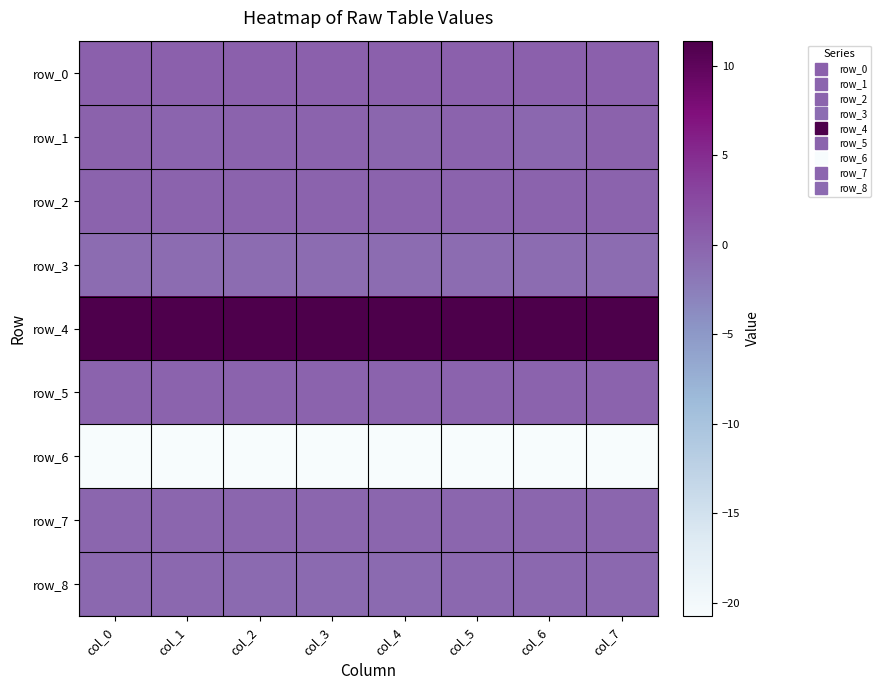

Reading right to left, what are all the values shown in this chart?

row_0: col_7=0.2	col_6=0.3	col_5=0.3	col_4=0.3	col_3=0.3	col_2=0.3	col_1=0.3	col_0=0.3
row_1: col_7=0.2	col_6=-0.3	col_5=0.1	col_4=-0.3	col_3=0.1	col_2=0.0	col_1=-0.1	col_0=0.1
row_2: col_7=0.0	col_6=0.0	col_5=0.0	col_4=0.0	col_3=0.0	col_2=0.0	col_1=0.0	col_0=0.0
row_3: col_7=-0.9	col_6=-0.9	col_5=-0.9	col_4=-0.9	col_3=-0.9	col_2=-0.8	col_1=-0.8	col_0=-0.8
row_4: col_7=11.4	col_6=11.4	col_5=11.4	col_4=11.3	col_3=11.3	col_2=11.3	col_1=11.3	col_0=11.2
row_5: col_7=0.0	col_6=0.0	col_5=0.0	col_4=0.0	col_3=0.0	col_2=0.0	col_1=0.0	col_0=0.0
row_6: col_7=-20.7	col_6=-20.7	col_5=-20.8	col_4=-20.7	col_3=-20.8	col_2=-20.7	col_1=-20.8	col_0=-20.8
row_7: col_7=-0.3	col_6=-0.3	col_5=-0.2	col_4=-0.2	col_3=-0.2	col_2=-0.2	col_1=-0.2	col_0=-0.2
row_8: col_7=-0.5	col_6=-0.5	col_5=-0.5	col_4=-0.6	col_3=-0.6	col_2=-0.5	col_1=-0.5	col_0=-0.5